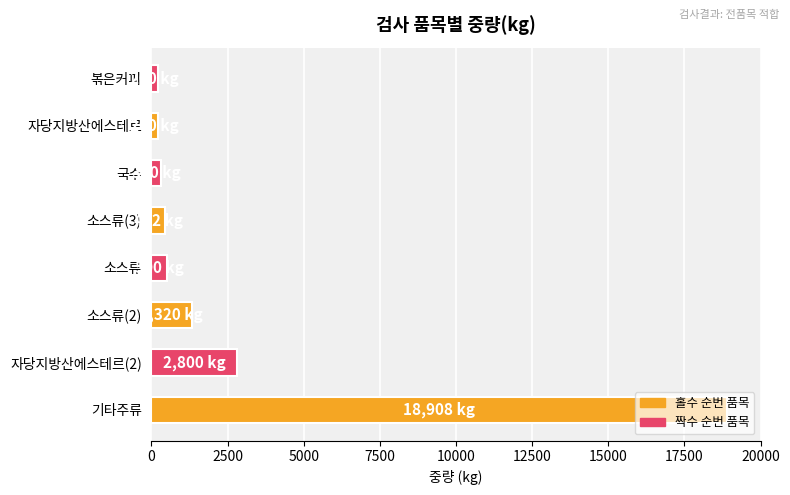

What is the ratio of the value at 소스류 to the value at 소스류(3)?

1.2